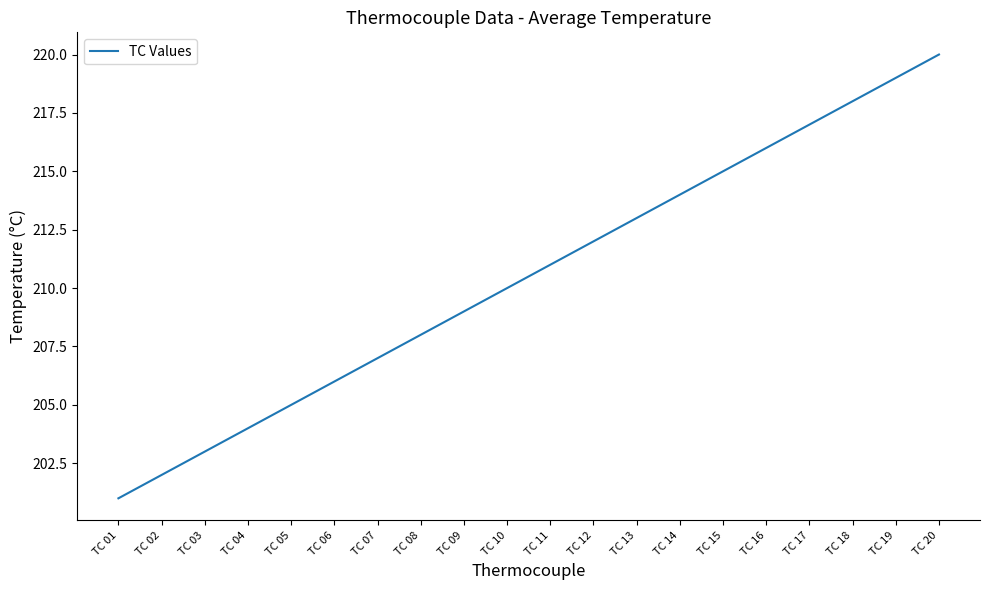

Reading right to left, list all the values displayed in this chart.

220	219	218	217	216	215	214	213	212	211	210	209	208	207	206	205	204	203	202	201